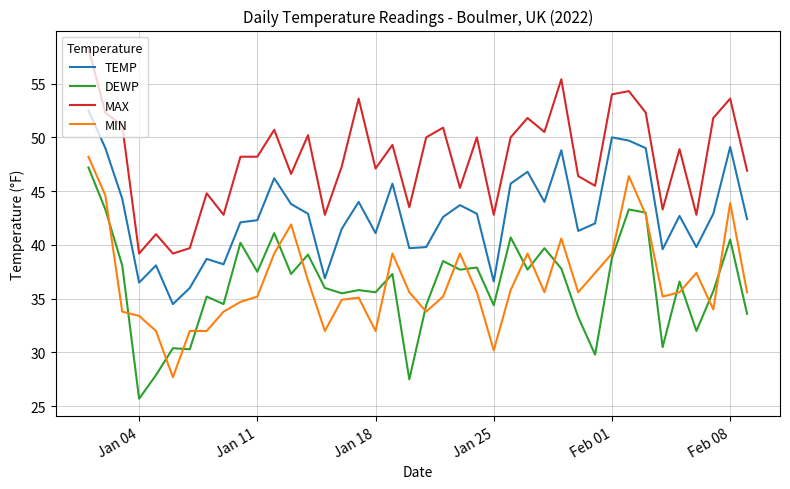

True or false: TEMP and MIN intersect in this chart.

False